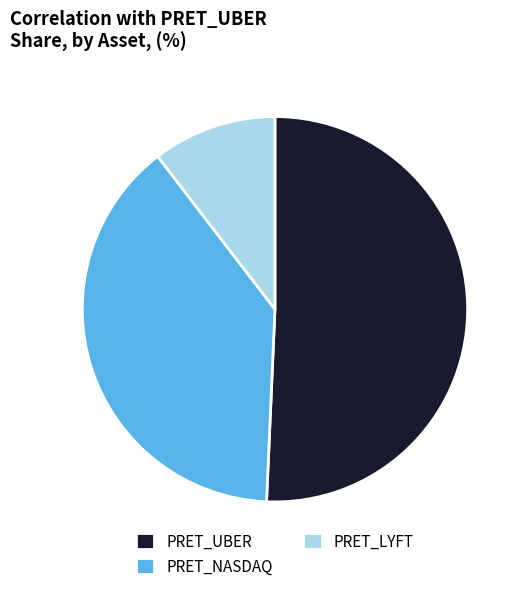

How many slices are in this pie chart?

3